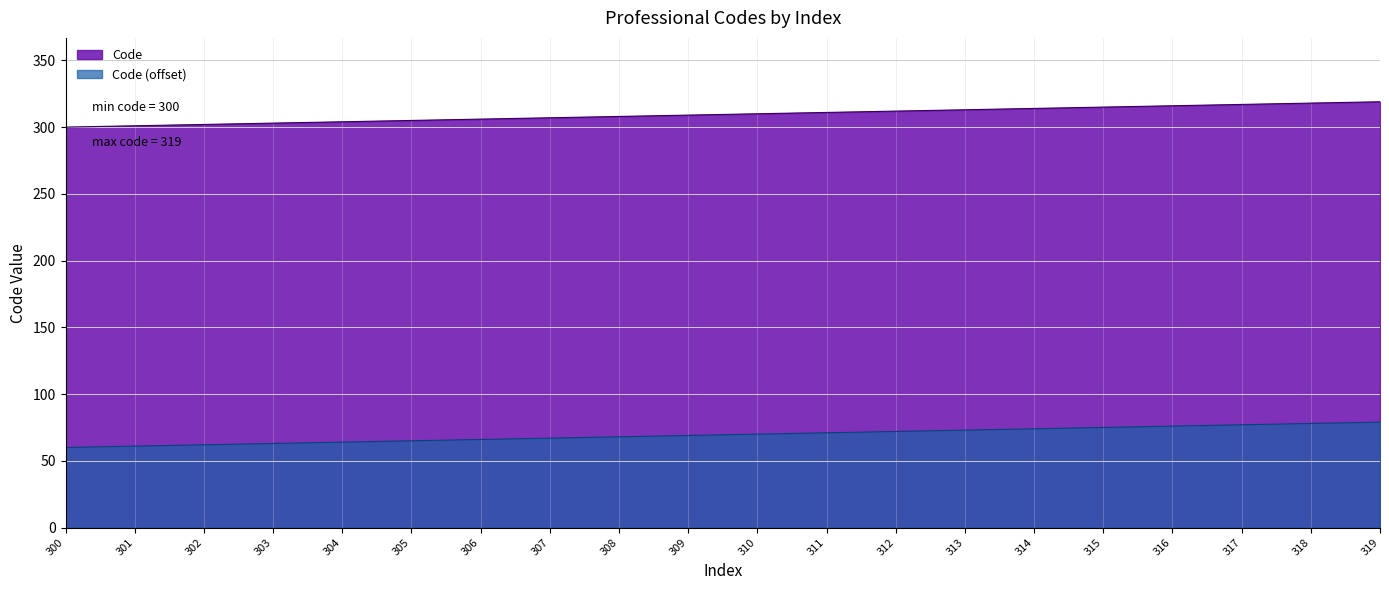

The value at 306 is 533. True or false?

False